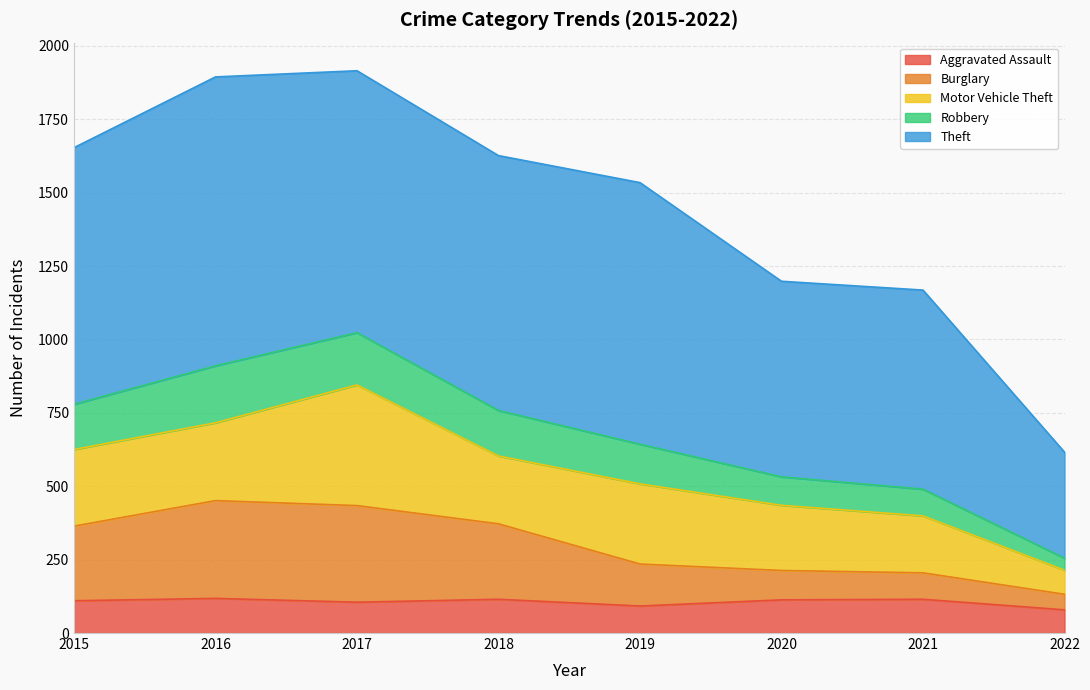

How many lines are shown in the chart?

5